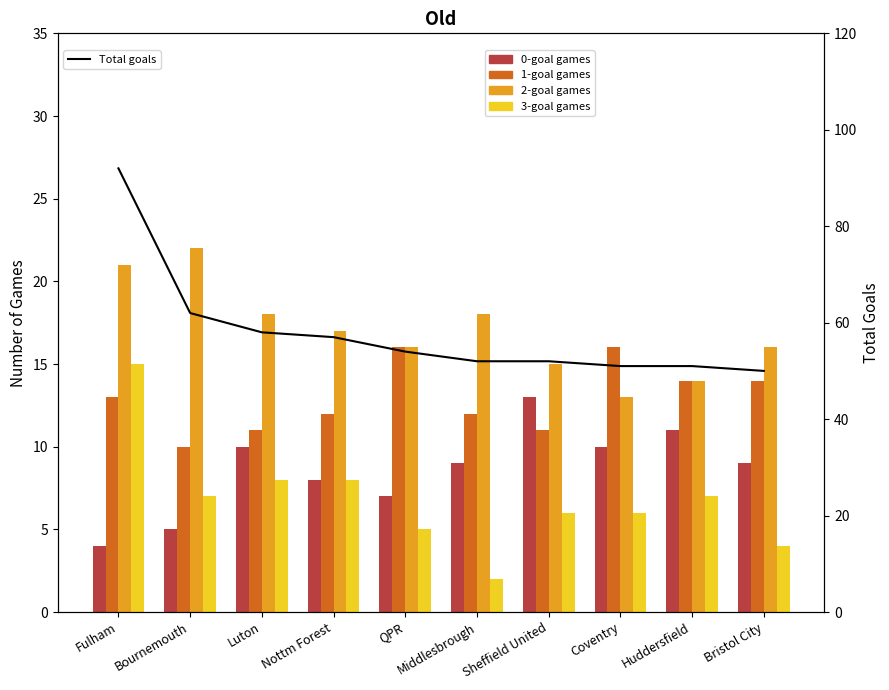

Between Bristol City and Nottm Forest, which is larger?

Bristol City